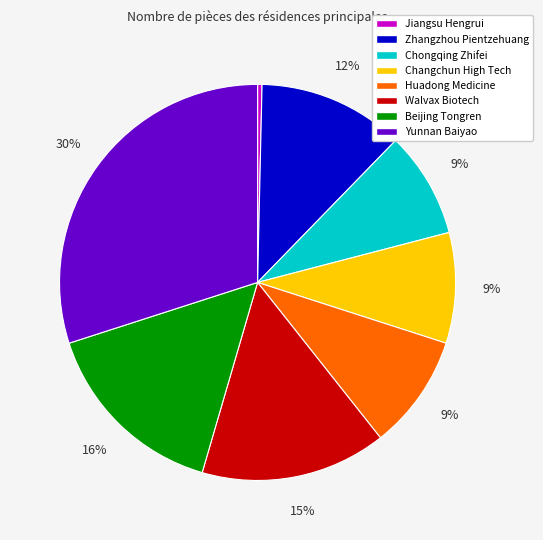

True or false: Yunnan Baiyao accounts for 30% of the total.

True